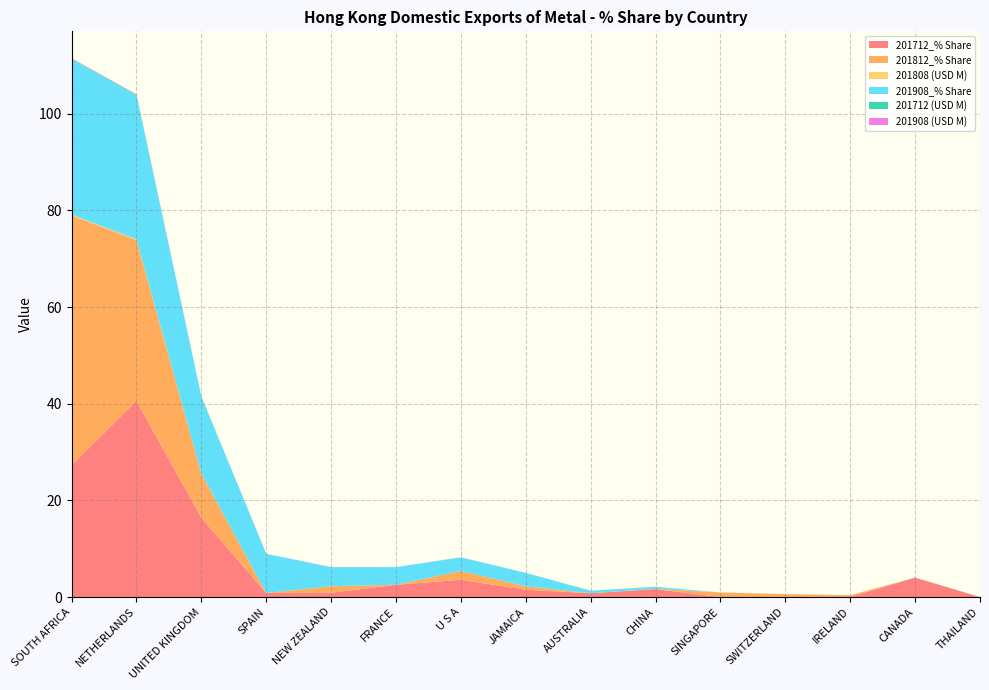

Reading left to right, what are all the values shown in this chart?

201712_% Share: 27.3	40.6	16.4	0.8	0.9	2.5	3.6	1.5	0.8	1.6	0.0	0.0	0.0	4.0	0.0
201812_% Share: 51.7	33.3	9.1	0.0	1.4	0.0	1.8	0.7	0.0	0.1	0.9	0.6	0.4	0.0	0.0
201808 (USD M): 0.1	0.1	0.0	0.0	0.0	0.0	0.0	0.0	0.0	0.0	0.0	0.0	0.0	0.0	0.0
201908_% Share: 32.2	29.8	15.9	8.1	4.0	3.6	2.8	2.8	0.5	0.4	0.0	0.0	0.0	0.0	0.0
201712 (USD M): 0.1	0.2	0.1	0.0	0.0	0.0	0.0	0.0	0.0	0.0	0.0	0.0	0.0	0.0	0.0
201908 (USD M): 0.1	0.1	0.0	0.0	0.0	0.0	0.0	0.0	0.0	0.0	0.0	0.0	0.0	0.0	0.0